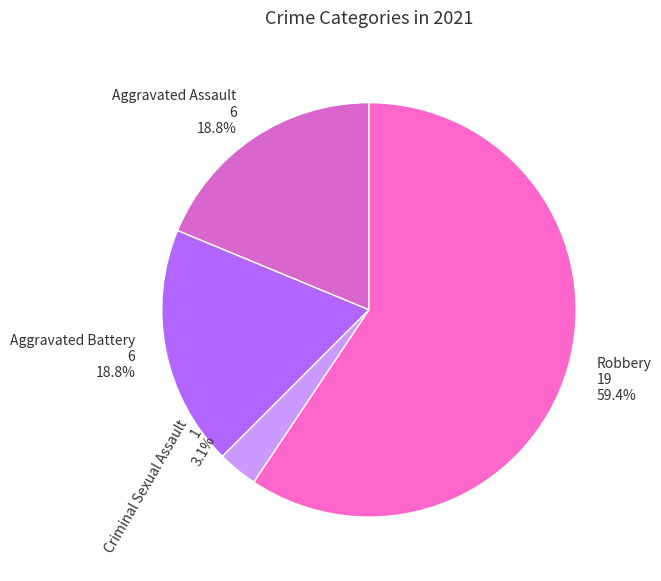

Combined, do Aggravated Assault and Robbery account for over 50%?

Yes